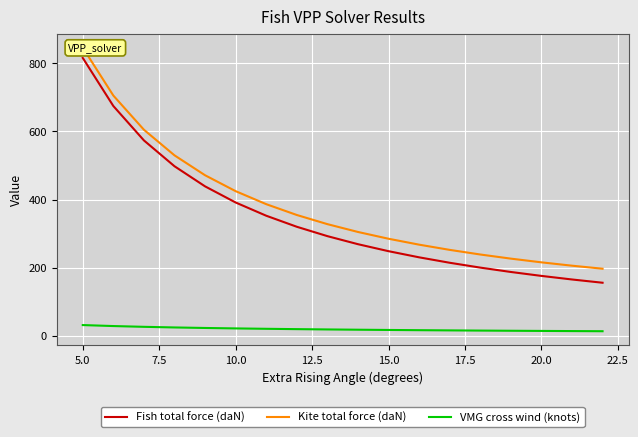

What is the sum of all VMG cross wind (knots) values?

350.6